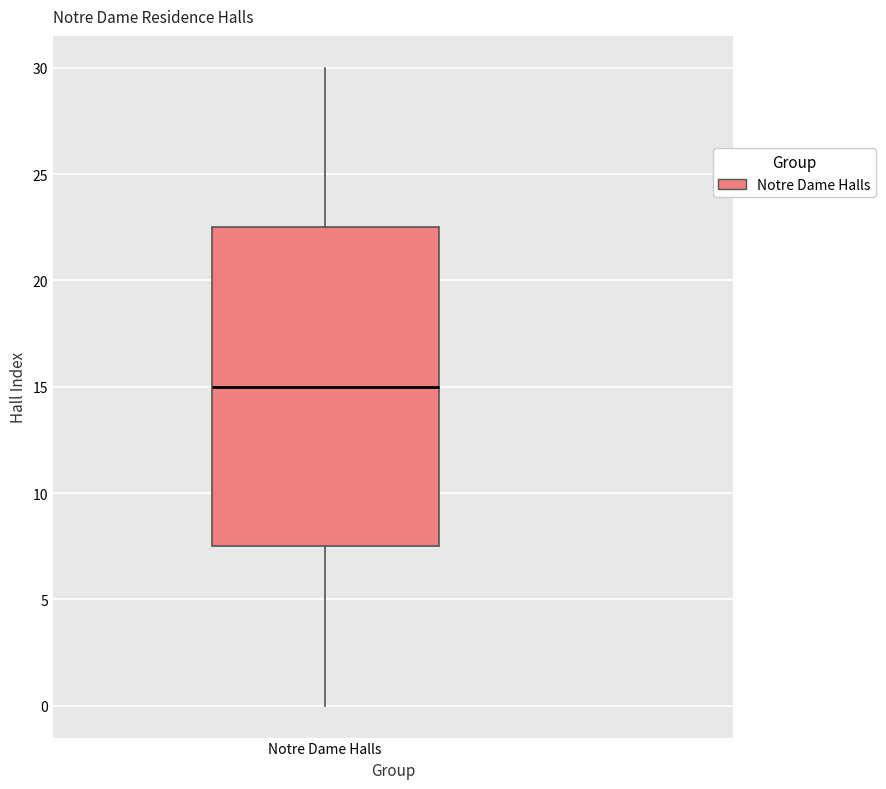

Transcribe this box plot: give where the median line is, the range the box spans, and where the two whiskers end, as read against the y-axis. The values are not printed on the chart, so give them approximately, as read against the axis.

median 15.0, box 7.5 to 22.5, whiskers 0.0 to 30.0